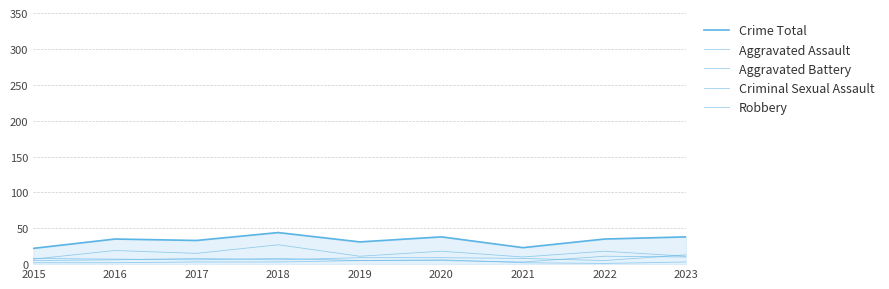

How many lines are shown in the chart?

5